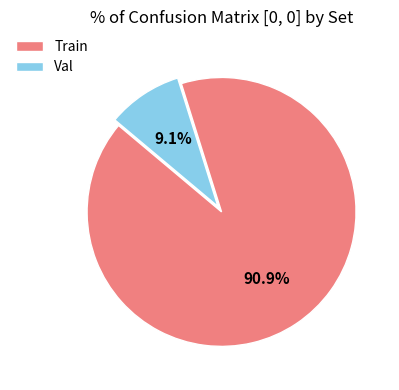

The Train slice represents 91% of the pie. True or false?

True